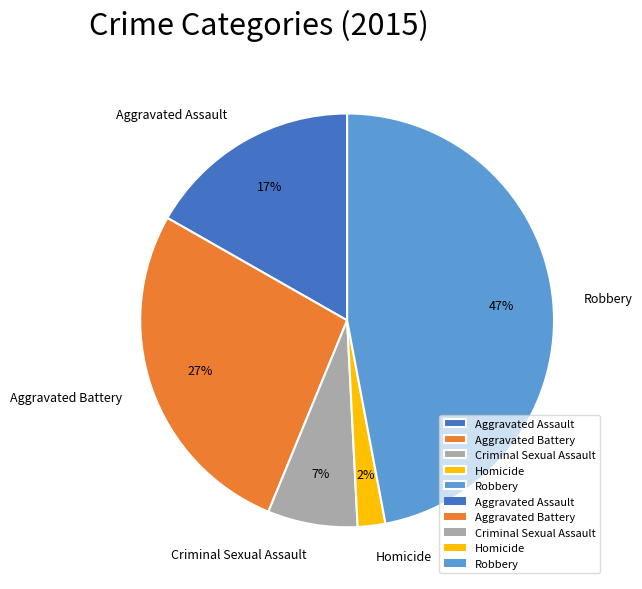

How many segments does this pie chart have?

5